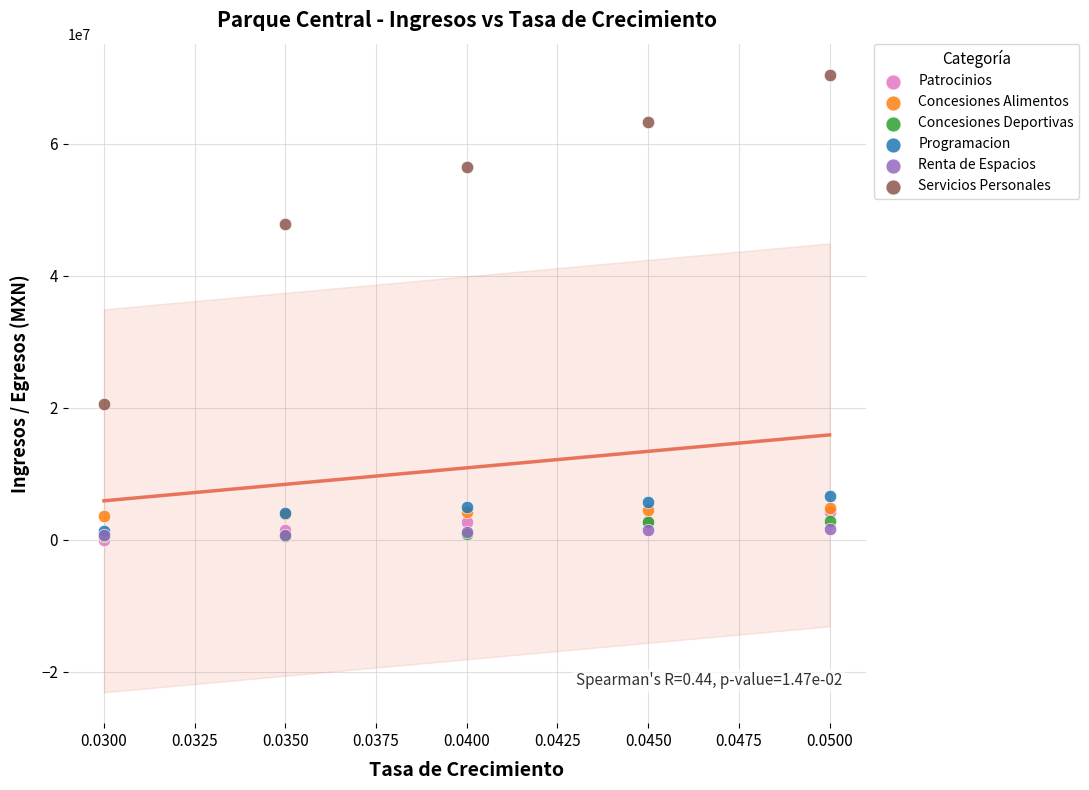

In the Servicios Personales series, what Y value is closest to 45539259?

47895020.2